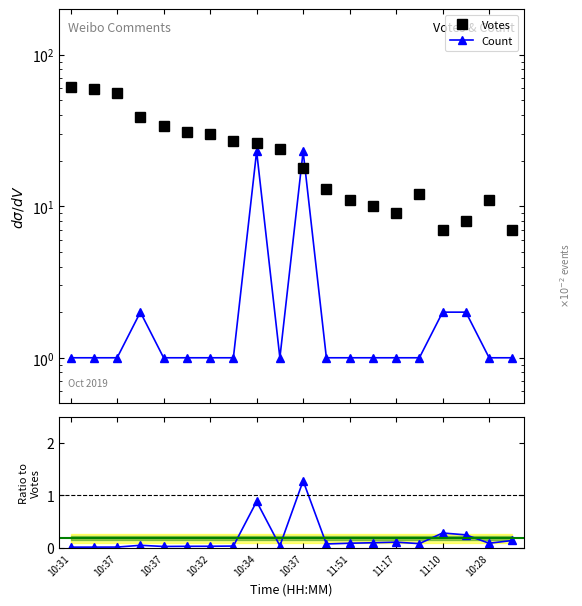

What is the maximum value shown in the chart?

61.0